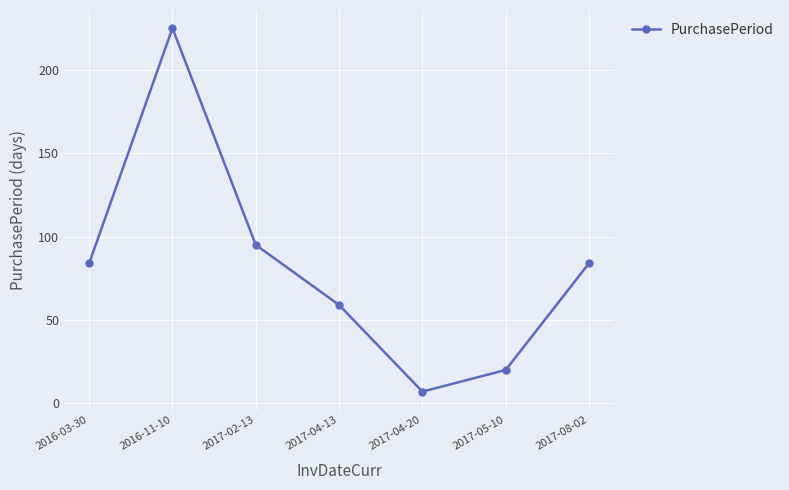

Which has a higher value, 2017-05-10 or 2017-04-13?

2017-04-13